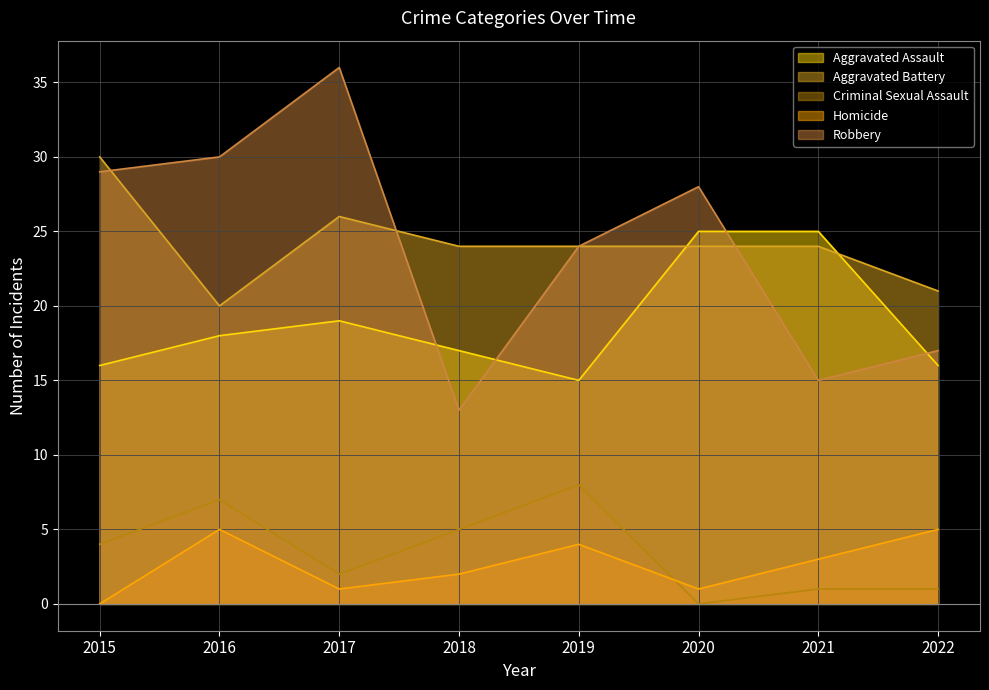

How many interior local valleys does the Aggravated Assault series have?

1